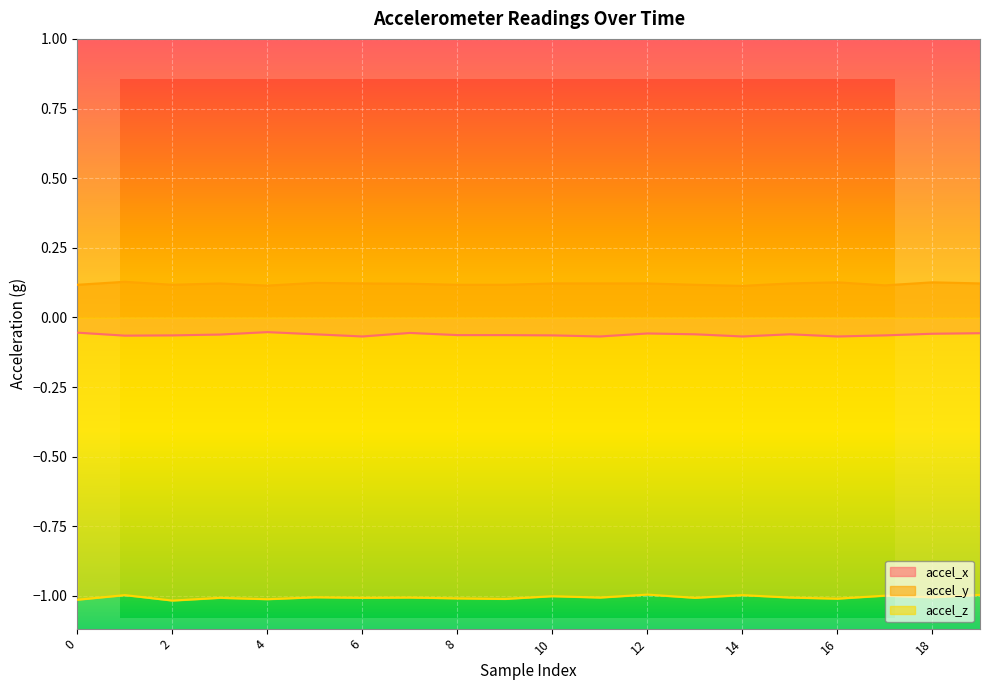

In accel_y, how many points are higher than both neighbors (excluding endpoints)?

5